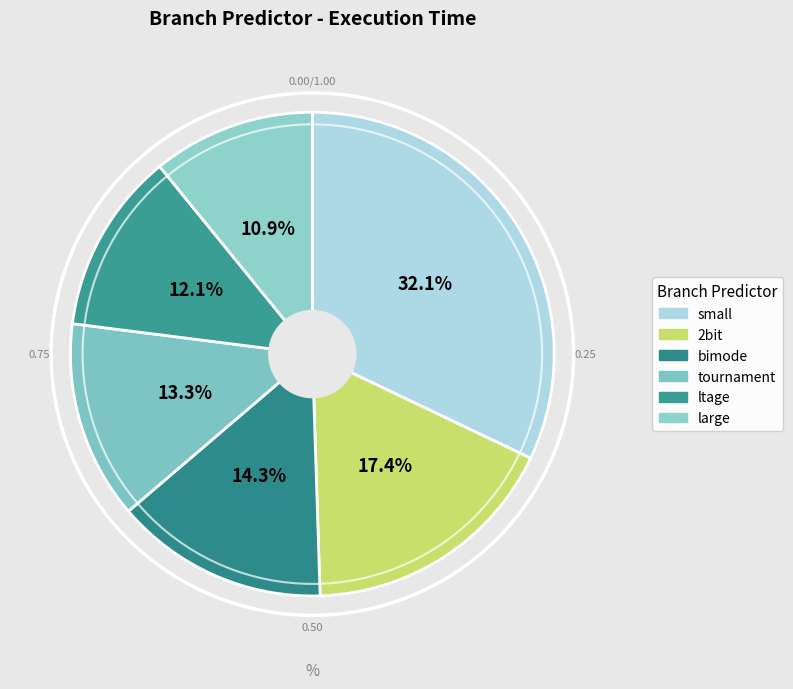

Count the number of slices in the pie.

6